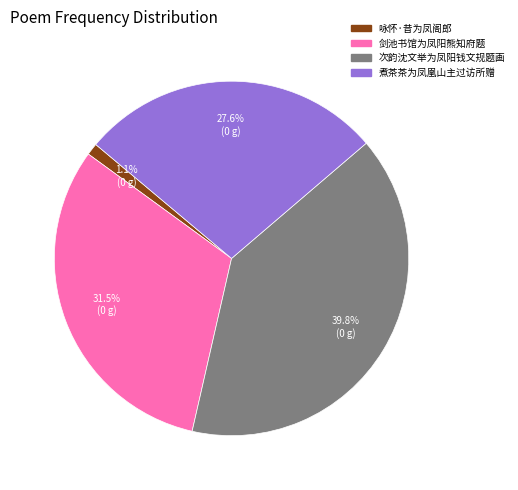

Does 剑池书馆为凤阳熊知府题 account for over 50% of the chart?

No